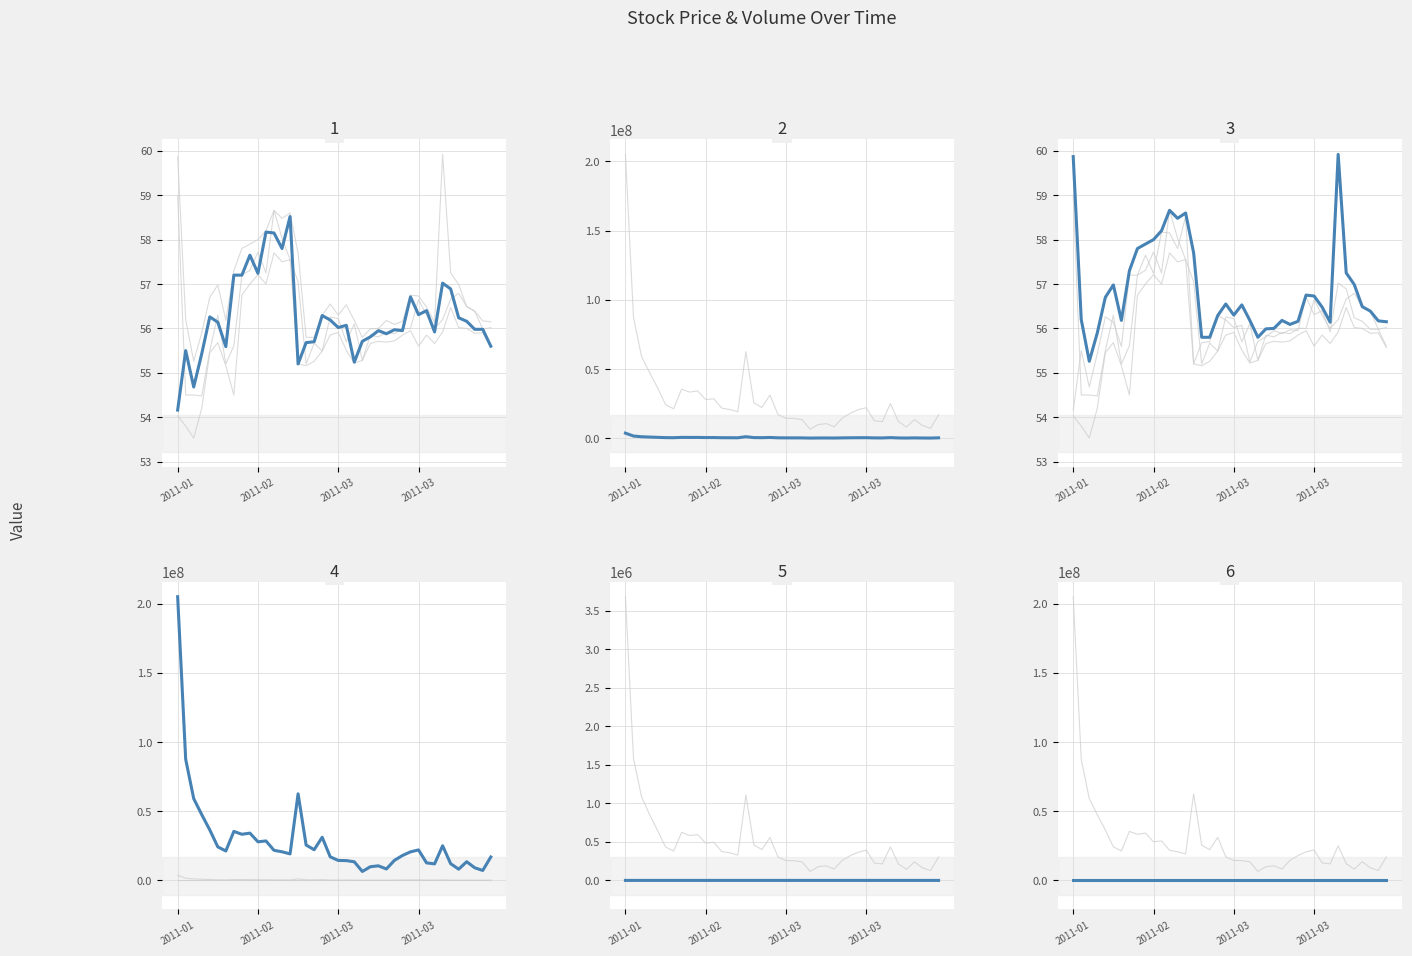

At which category does high reach its first local peak?

5